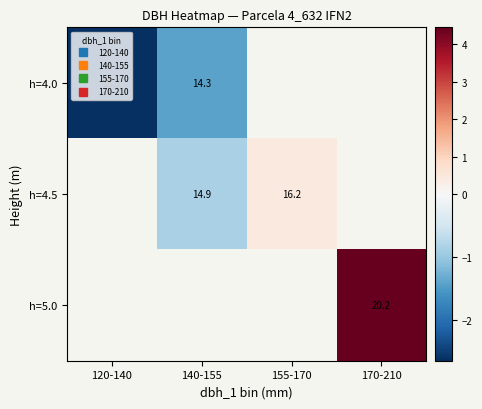

Which category has the highest value across all series?

170-210